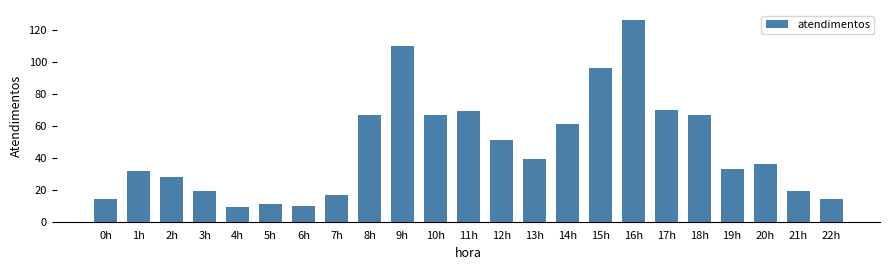

Reading right to left, what are all the values shown in this chart?

22h=14	21h=19	20h=36	19h=33	18h=67	17h=70	16h=126	15h=96	14h=61	13h=39	12h=51	11h=69	10h=67	9h=110	8h=67	7h=17	6h=10	5h=11	4h=9	3h=19	2h=28	1h=32	0h=14